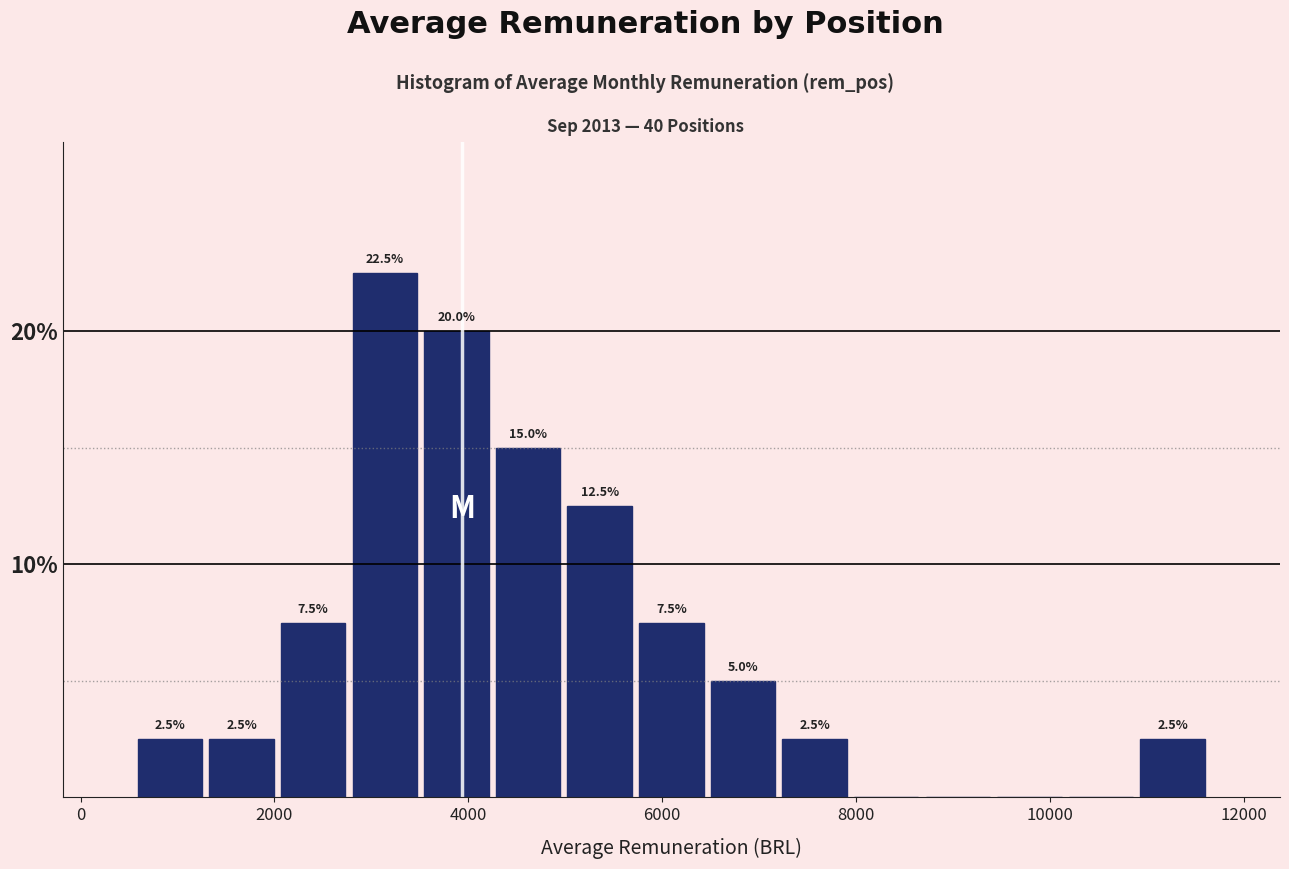

Around what value on the x-axis is the tallest bar? Give the approximate position of its centre, as read against the axis.

3200